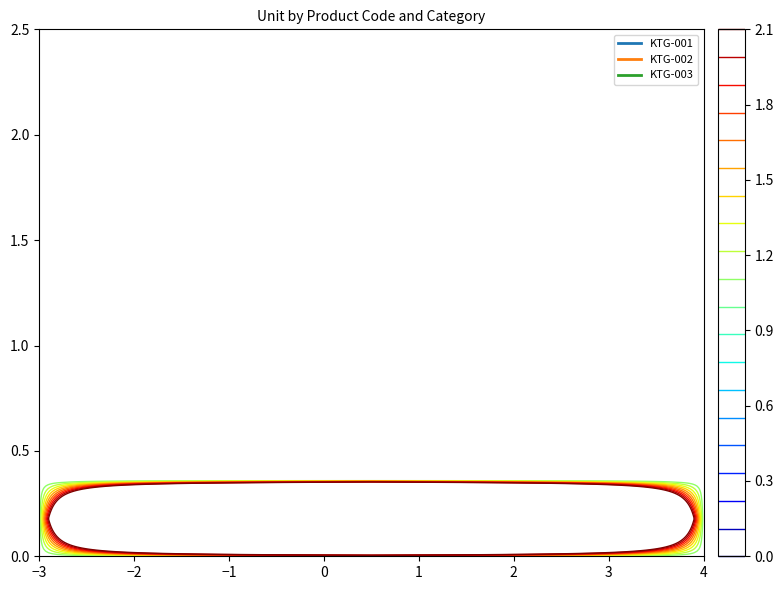

Which series has the largest total across all categories?

KTG-002